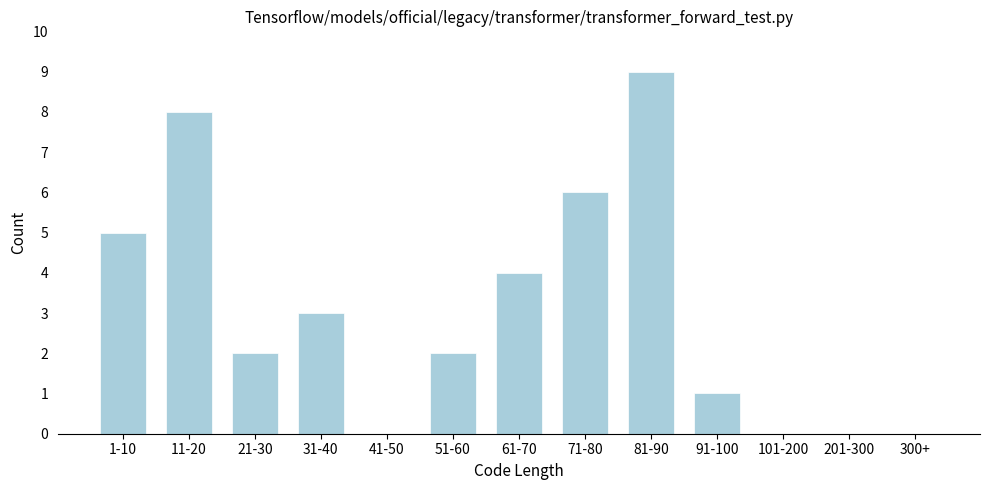

Reading left to right, transcribe all the data shown in this chart.

1-10=5	11-20=8	21-30=2	31-40=3	41-50=0	51-60=2	61-70=4	71-80=6	81-90=9	91-100=1	101-200=0	201-300=0	300+=0